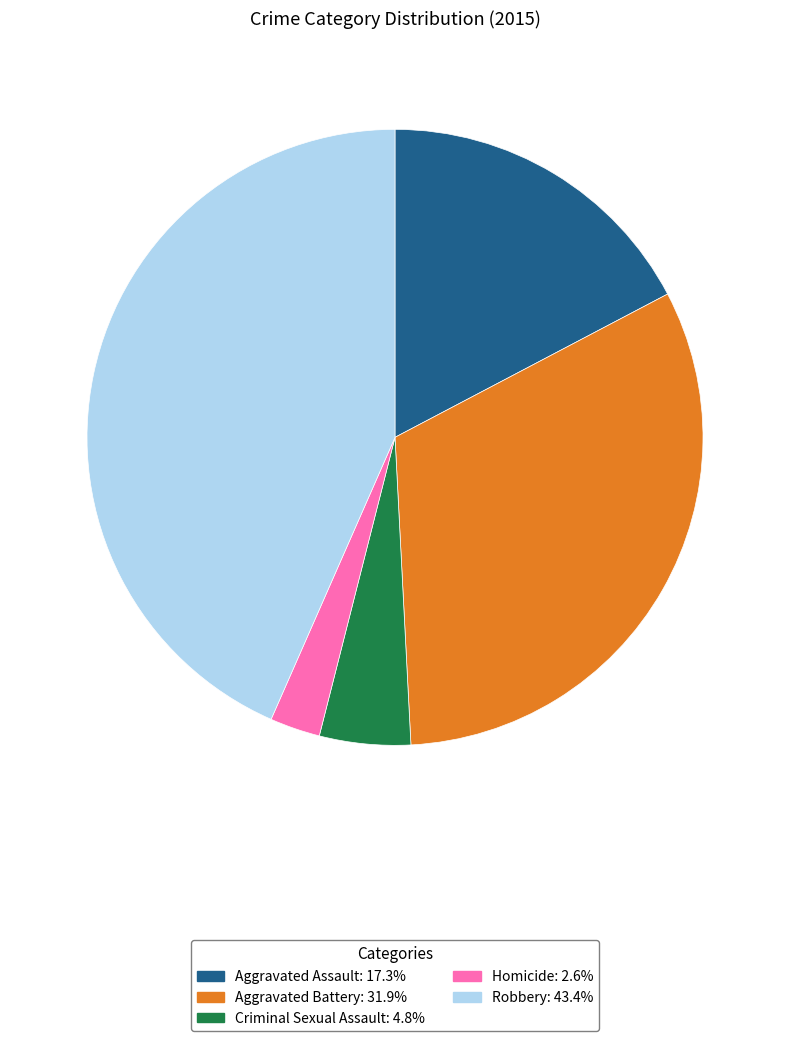

Which has a higher value, Aggravated Battery or Criminal Sexual Assault?

Aggravated Battery